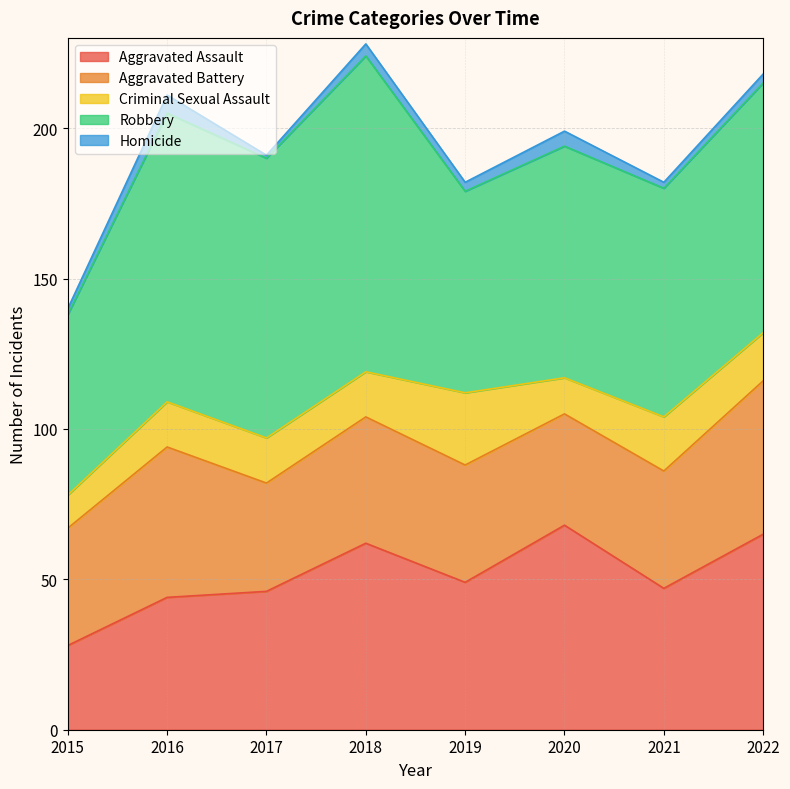

Which category has the highest value in the Aggravated Battery series?

2022